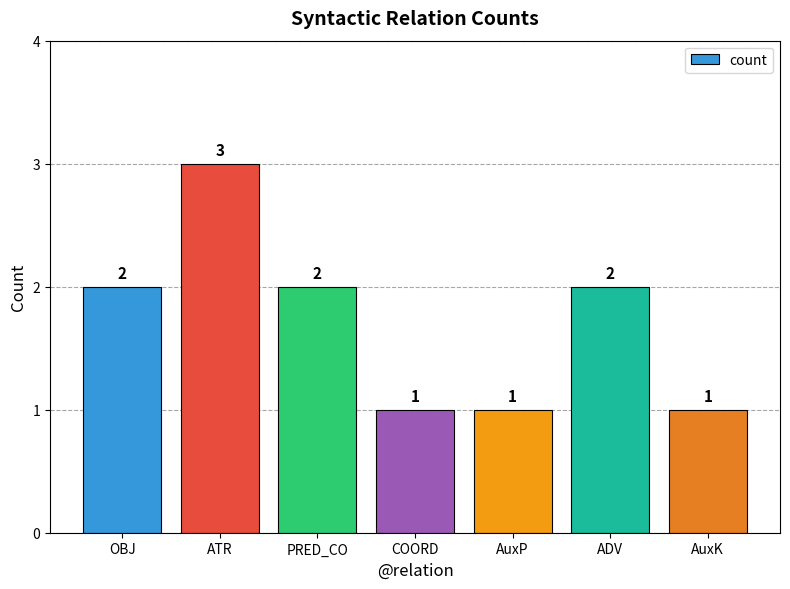

True or false: the data shows 1 at COORD.

True